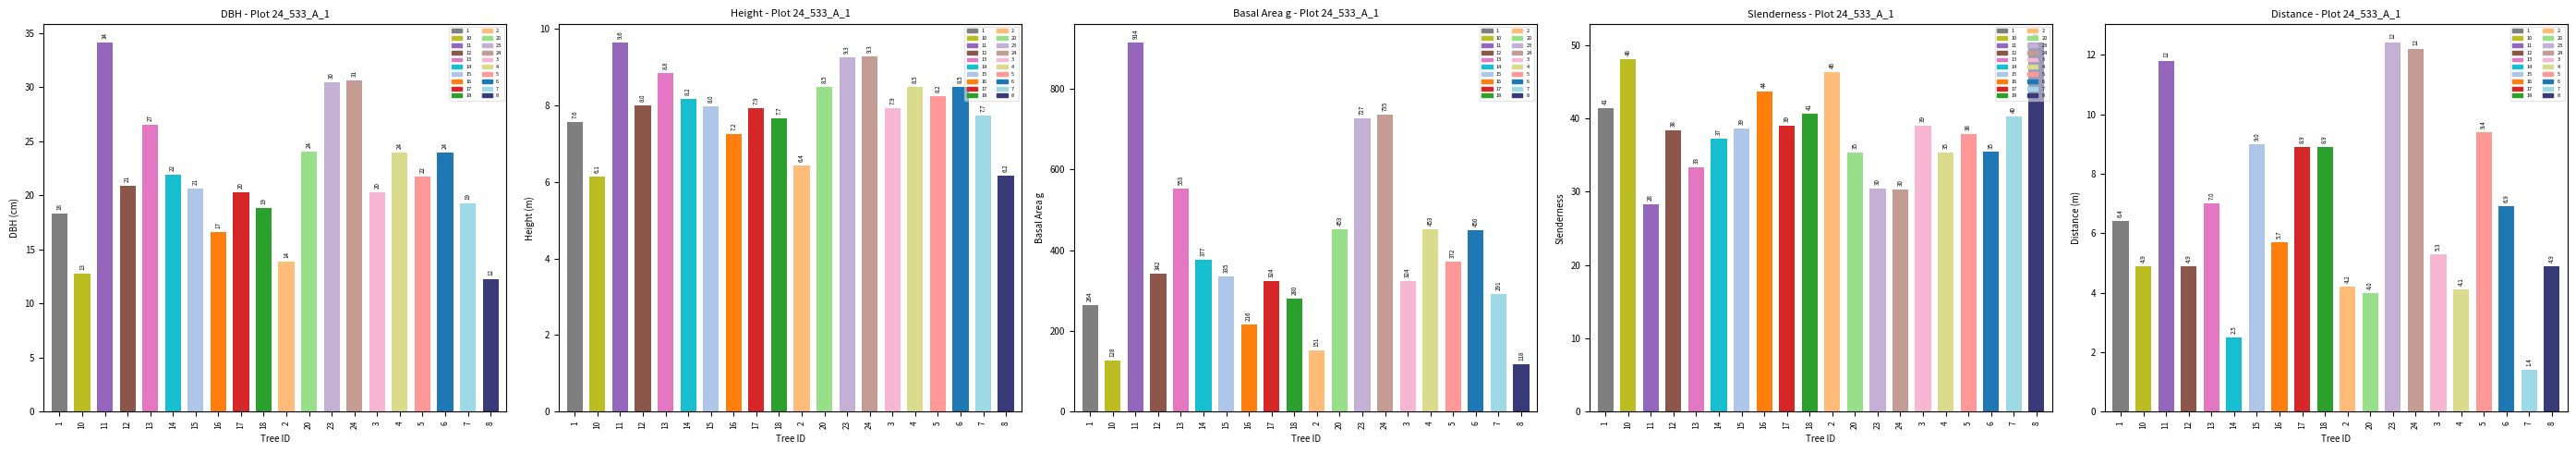

Between 17 and 23, which series saw the biggest shift?

g